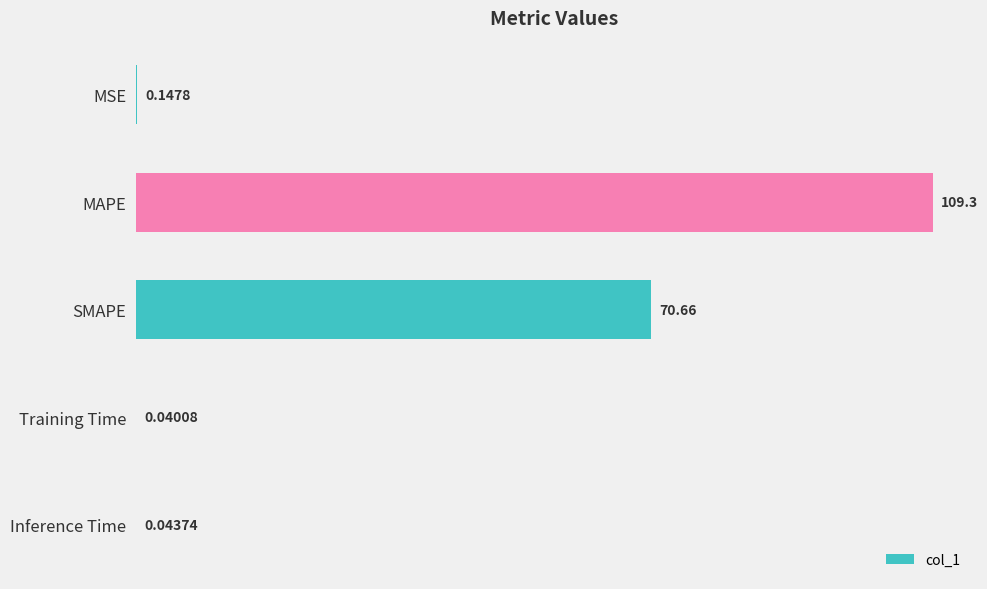

What is the sum of the values at MAPE and Training Time?

109.3